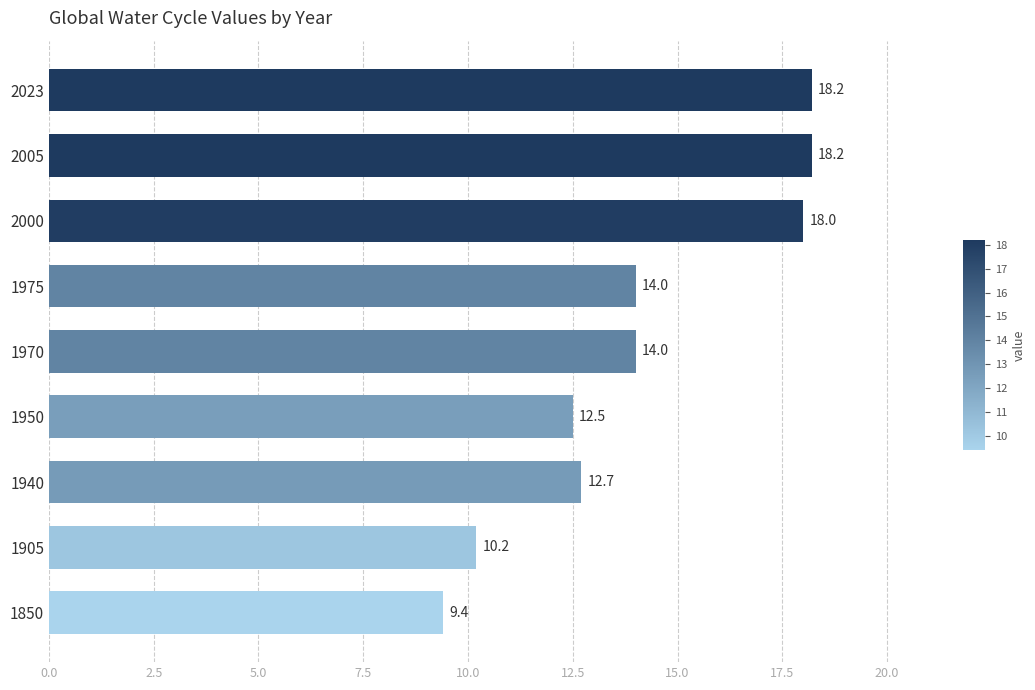

What is the change in value from 1950 to 1970?

+1.5